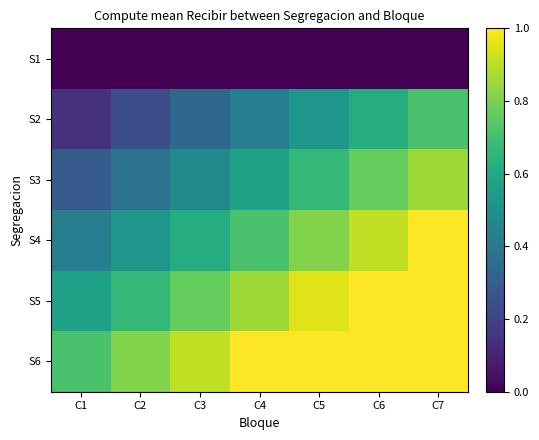

Which label corresponds to the largest value in the chart?

C7